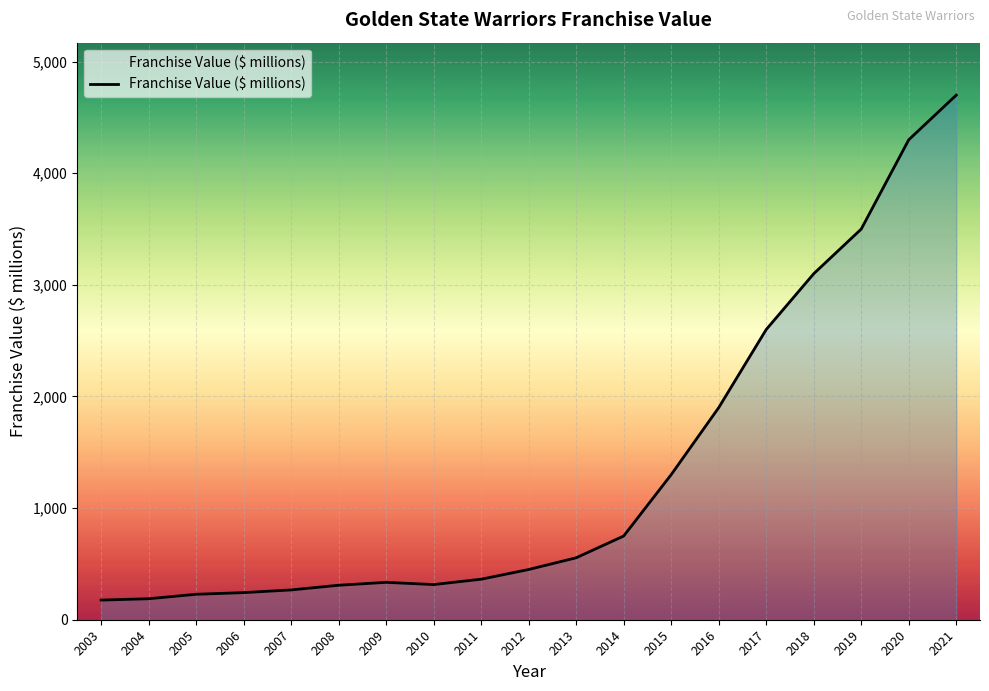

What is the minimum value shown in the chart?

176